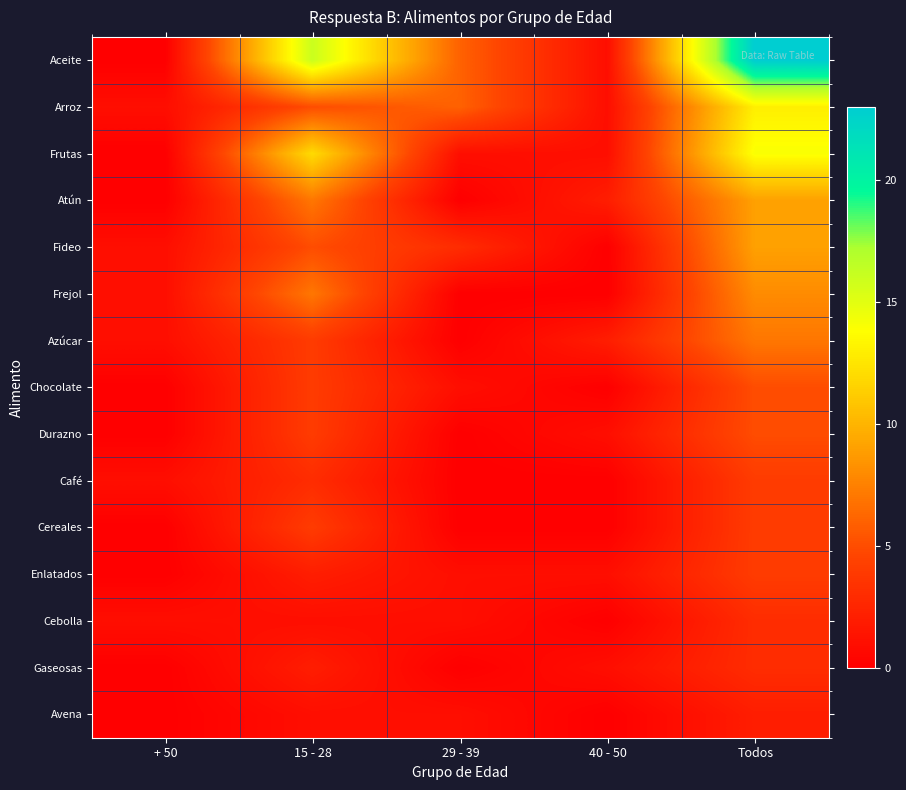

At 40 - 50, list the series in order from smallest to largest.

Fideo, Frejol, Chocolate, Café, Cereales, Cebolla, Avena, Aceite, Arroz, Frutas, Durazno, Enlatados, Gaseosas, Atún, Azúcar